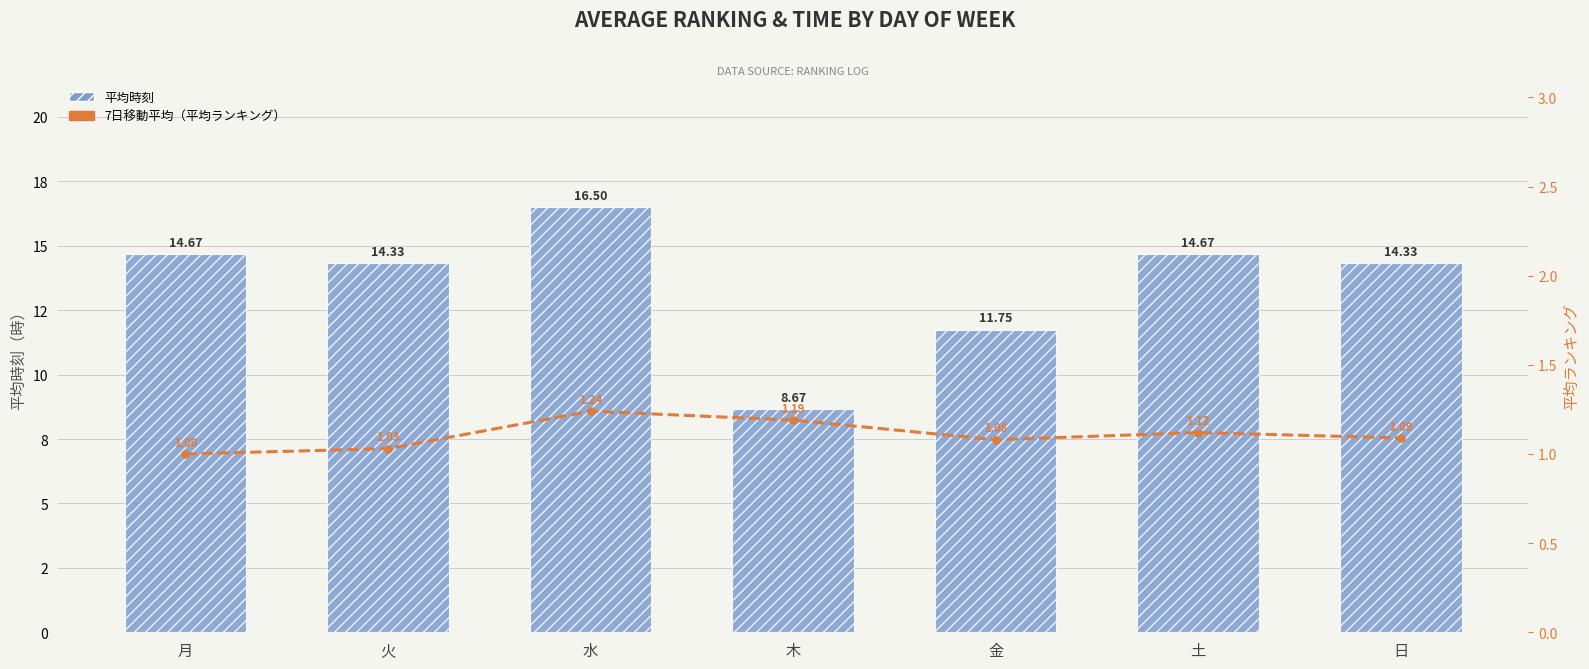

The 平均時刻 series shows 5.6 at 水. True or false?

False